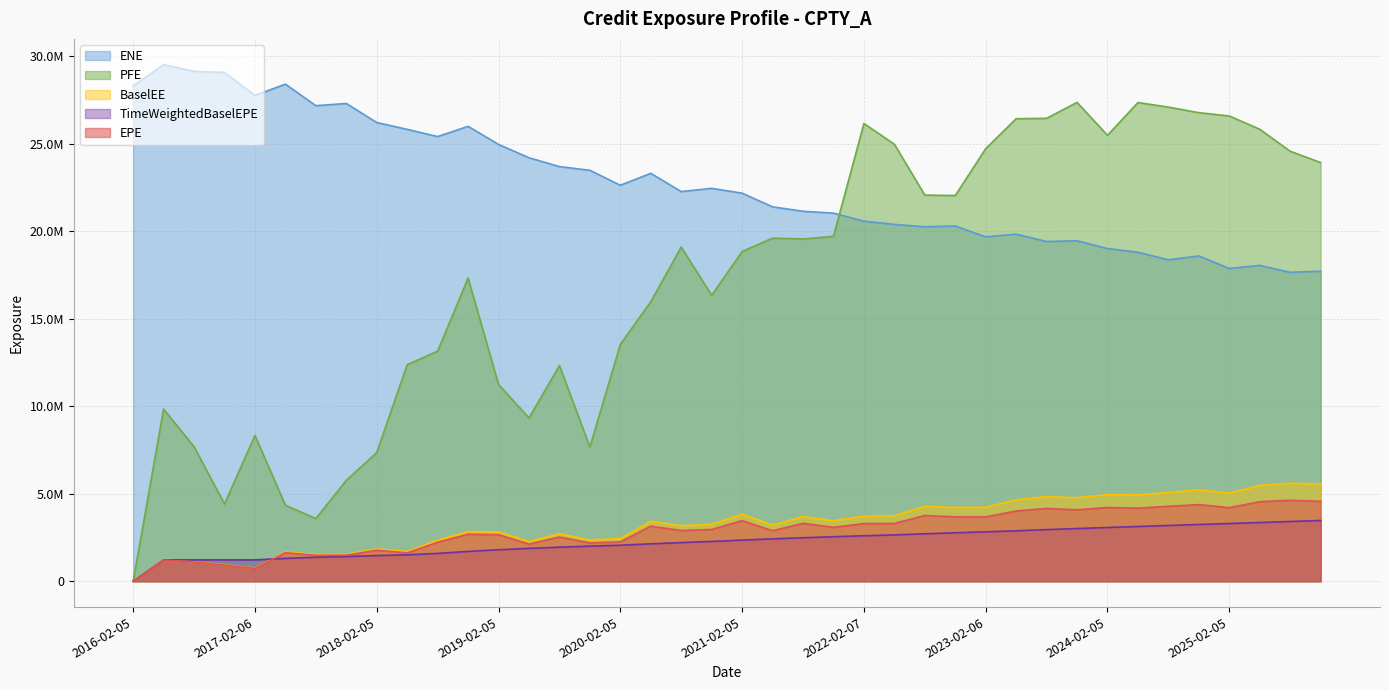

True or false: EPE and PFE intersect in this chart.

False